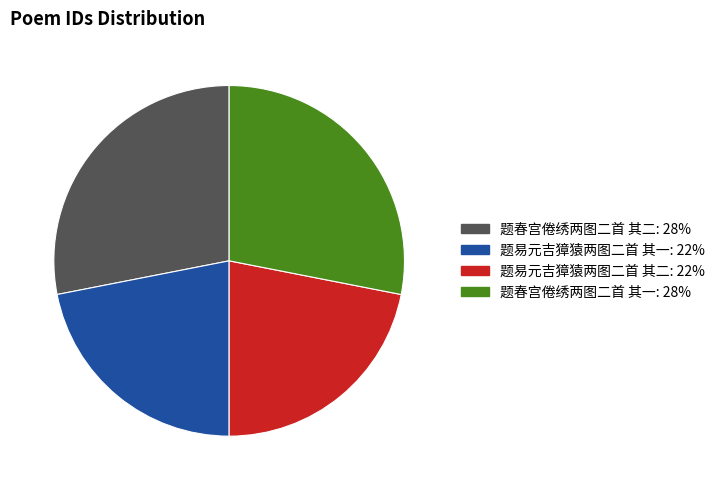

Approximately how many times larger is the value at 题春宫倦绣两图二首 其一 compared to 题易元吉獐猿两图二首 其一?

1.3